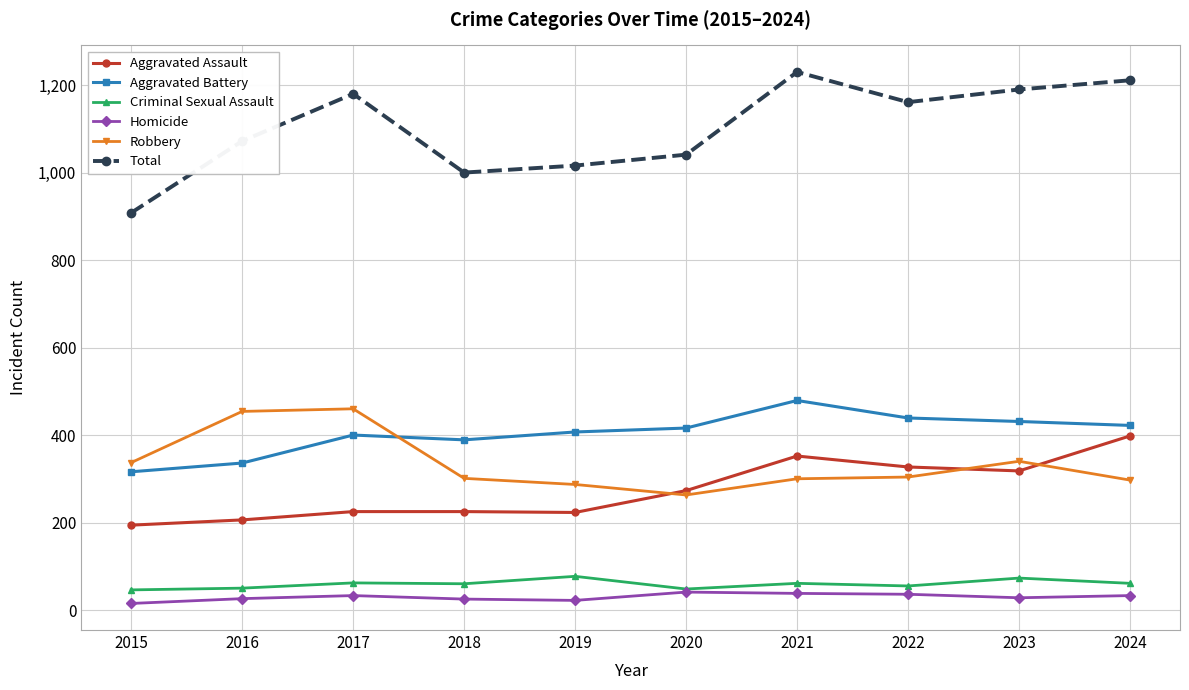

How many times do Robbery and Aggravated Battery cross each other?

1